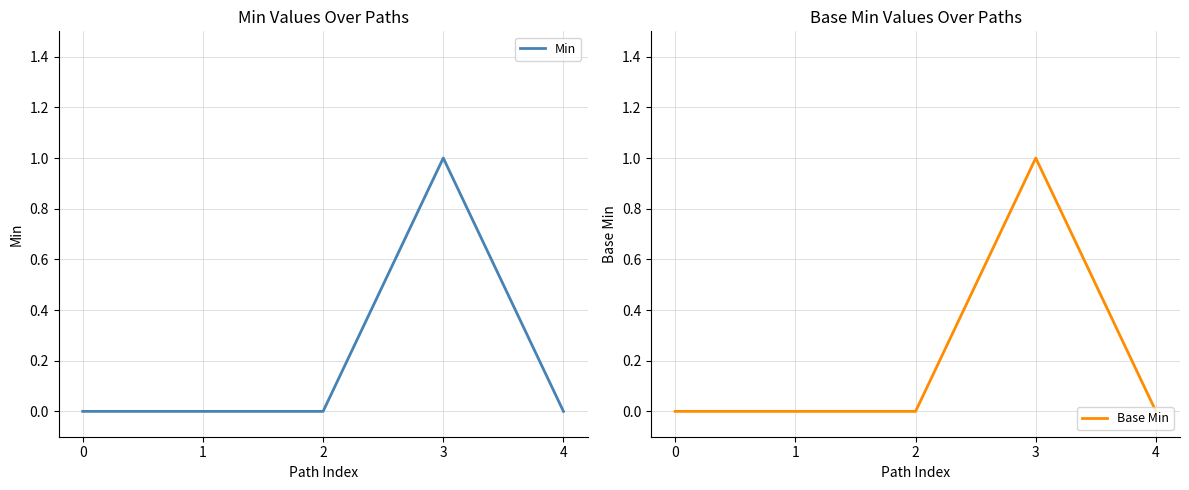

True or false: Min has more than 1 interior local peaks.

False